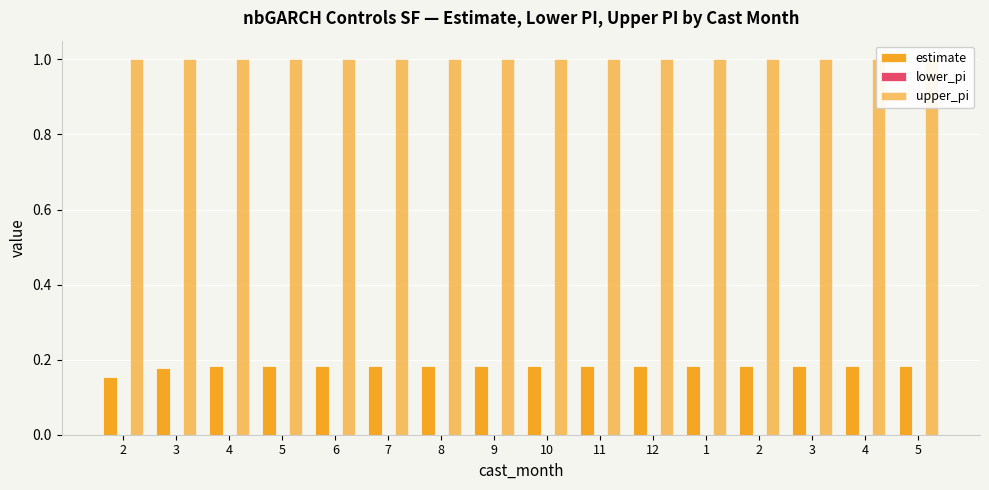

At which category is the sum across all series the highest?

5